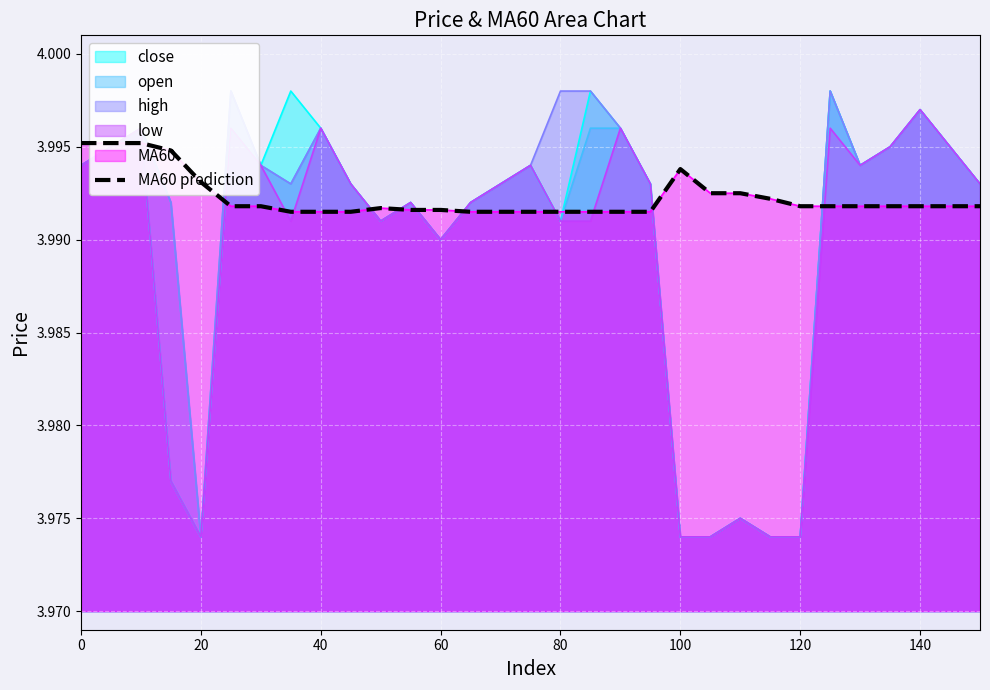

The value of close at 60 is 0.8. True or false?

False